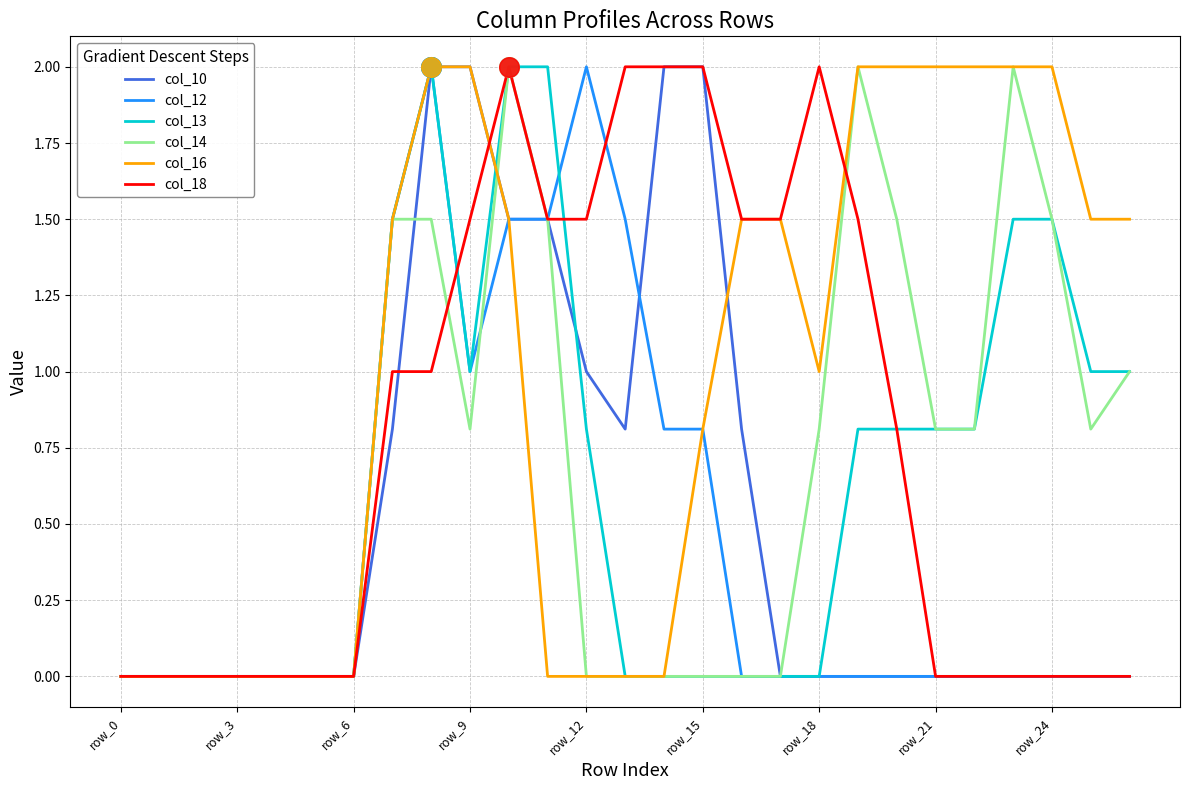

Which series has the largest total across all categories?

col_16